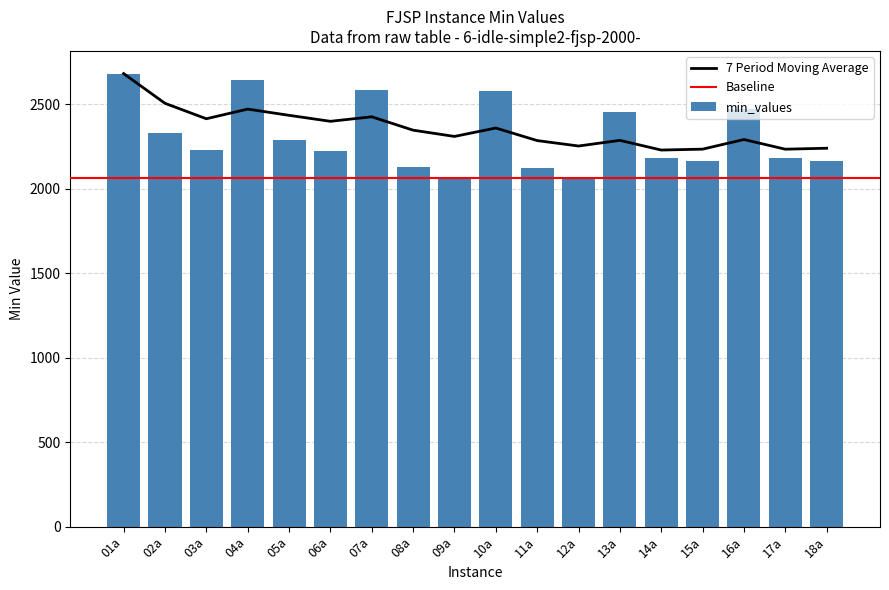

The value at 08a is 1443. True or false?

False